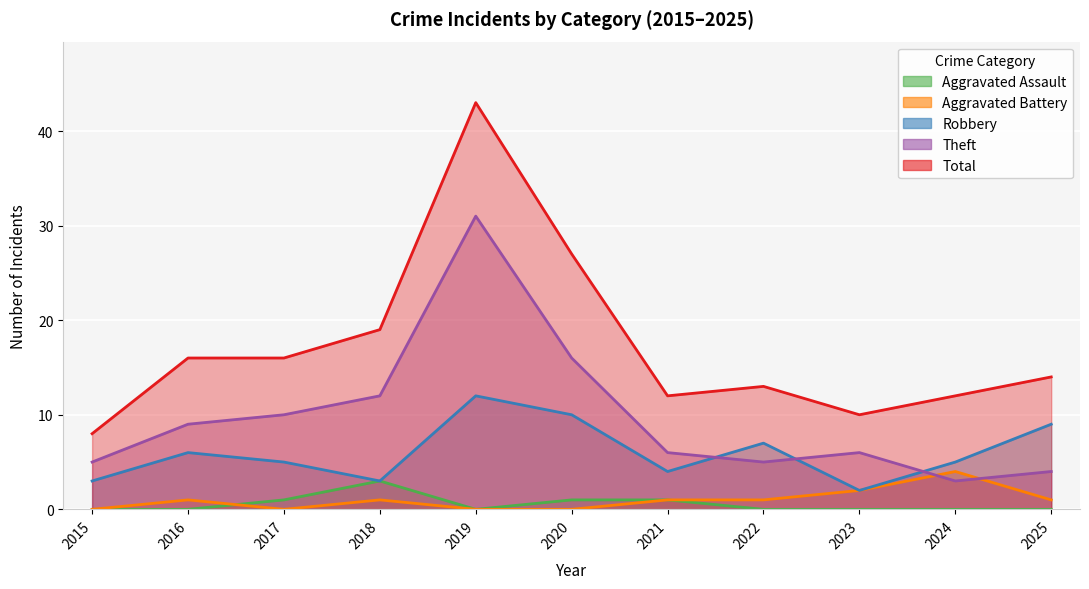

What is the difference between the second highest and minimum values in the Total series?

19